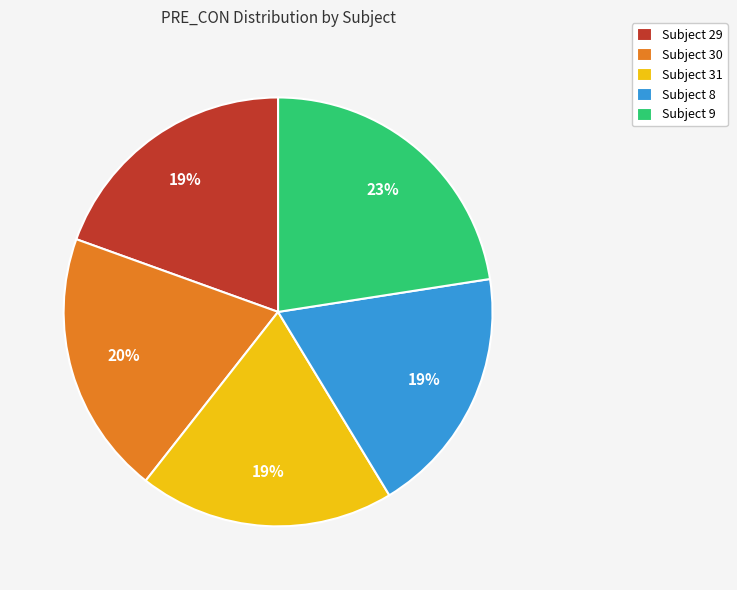

To the nearest percent, what is the average slice percentage?

20%